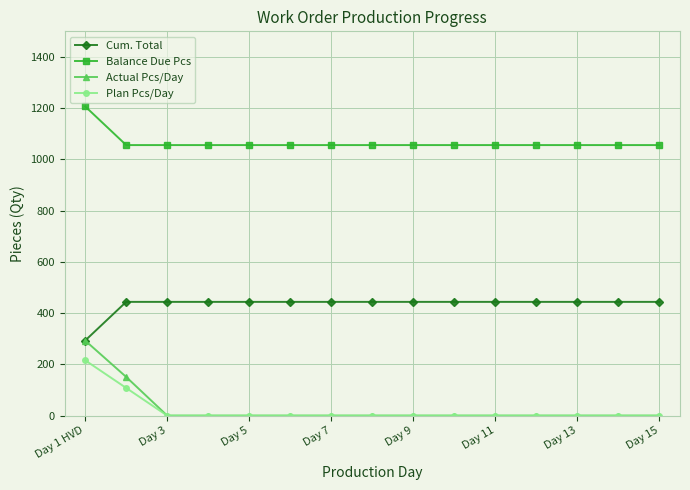

List the series in order of their peak value, highest first.

Balance Due Pcs, Cum. Total, Actual Pcs/Day, Plan Pcs/Day